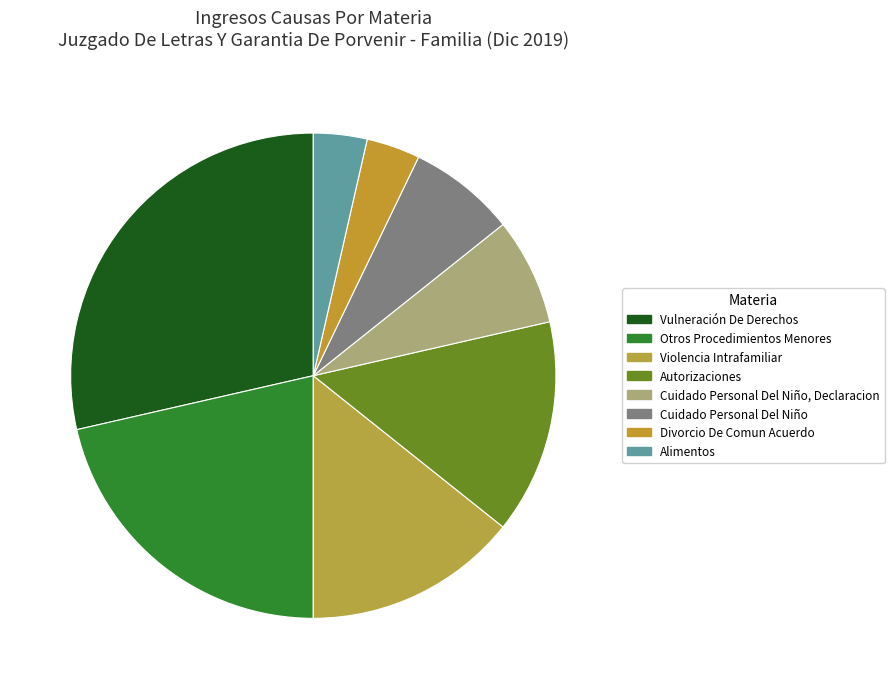

Which category has the smallest portion of the pie?

Divorcio De Comun Acuerdo